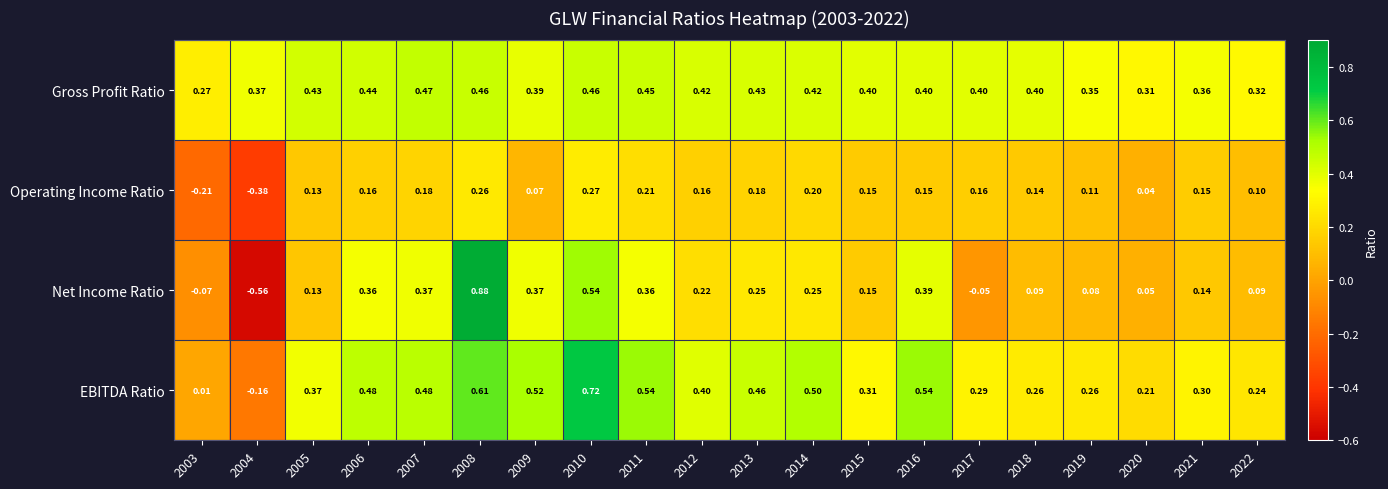

List the series in order of their peak value, lowest first.

Operating Income Ratio, Gross Profit Ratio, EBITDA Ratio, Net Income Ratio